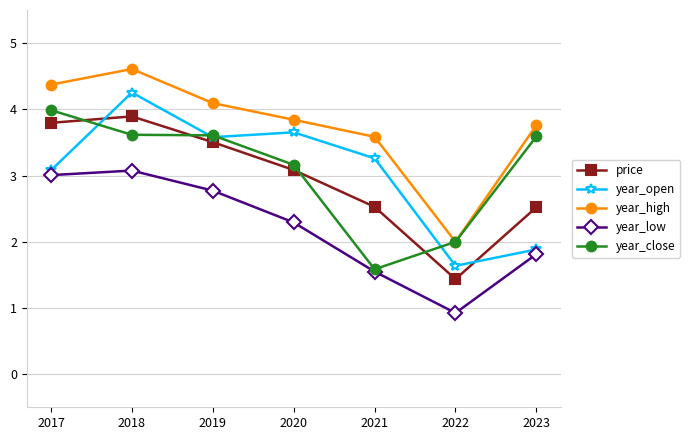

Reading right to left, transcribe all the data shown in this chart.

price: 2023=2.5	2022=1.4	2021=2.5	2020=3.1	2019=3.5	2018=3.9	2017=3.8
year_open: 2023=1.9	2022=1.6	2021=3.3	2020=3.7	2019=3.6	2018=4.3	2017=3.1
year_high: 2023=3.8	2022=2.0	2021=3.6	2020=3.8	2019=4.1	2018=4.6	2017=4.4
year_low: 2023=1.8	2022=0.9	2021=1.5	2020=2.3	2019=2.8	2018=3.1	2017=3.0
year_close: 2023=3.6	2022=2.0	2021=1.6	2020=3.2	2019=3.6	2018=3.6	2017=4.0